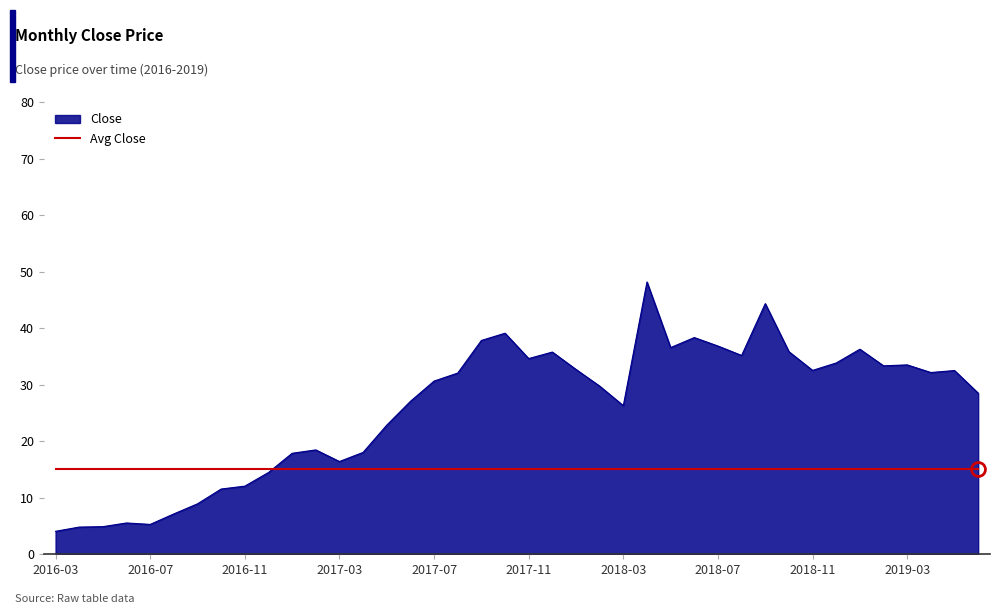

Which series has the largest range (max minus min)?

Close